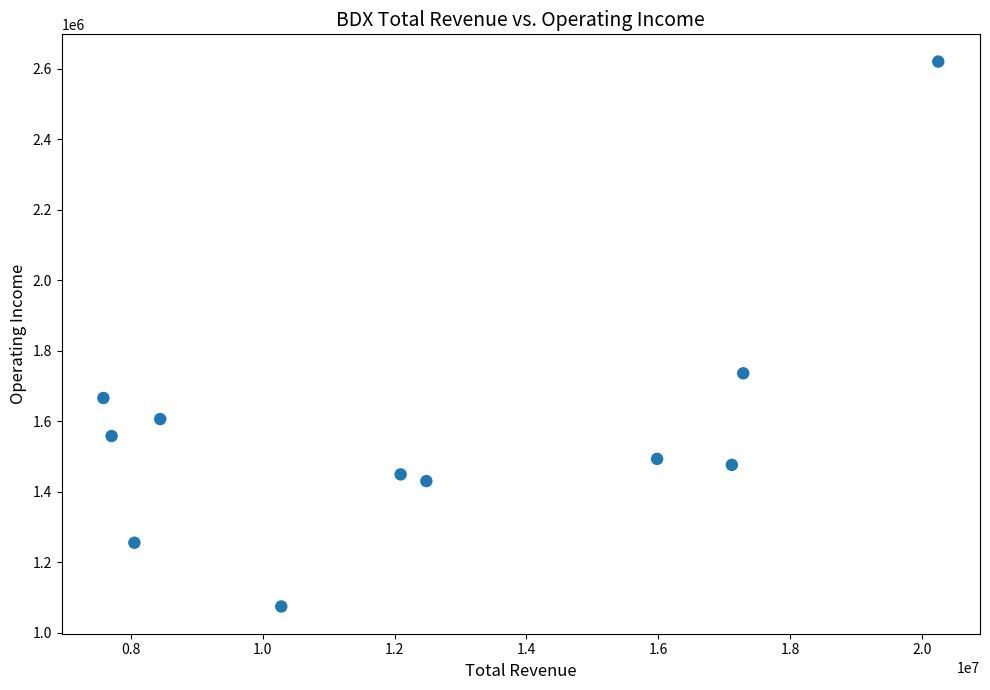

What is the average X value?

12480764